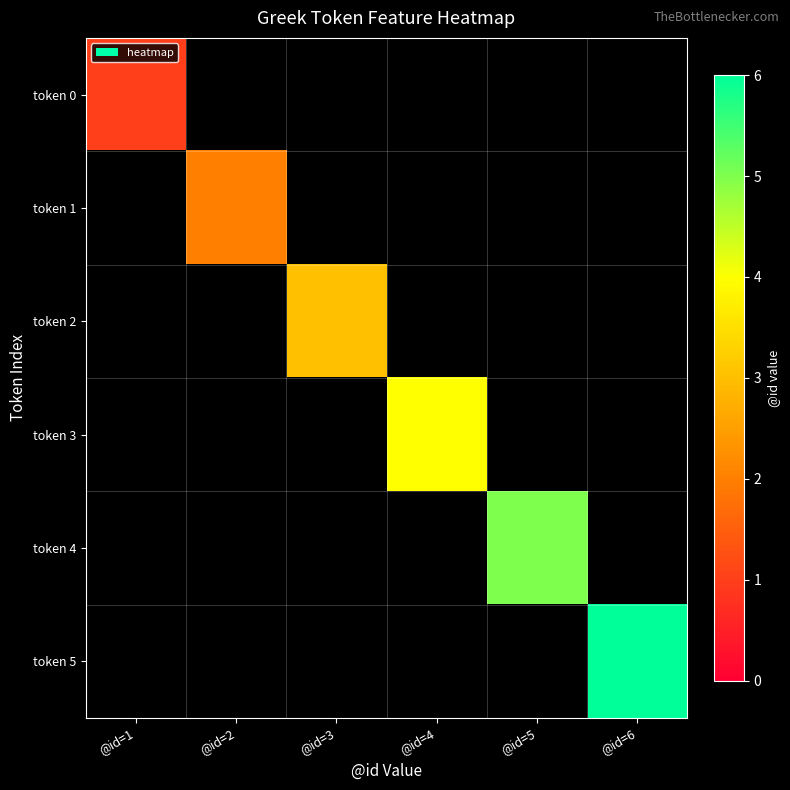

What is the smallest value displayed?

1.0